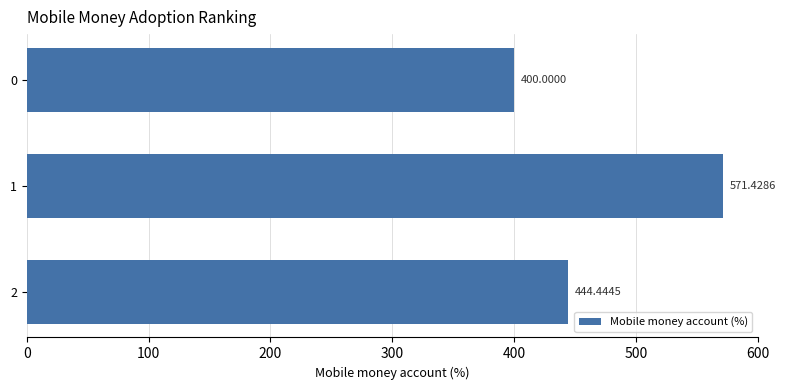

What is the difference between the maximum and minimum values?

171.4